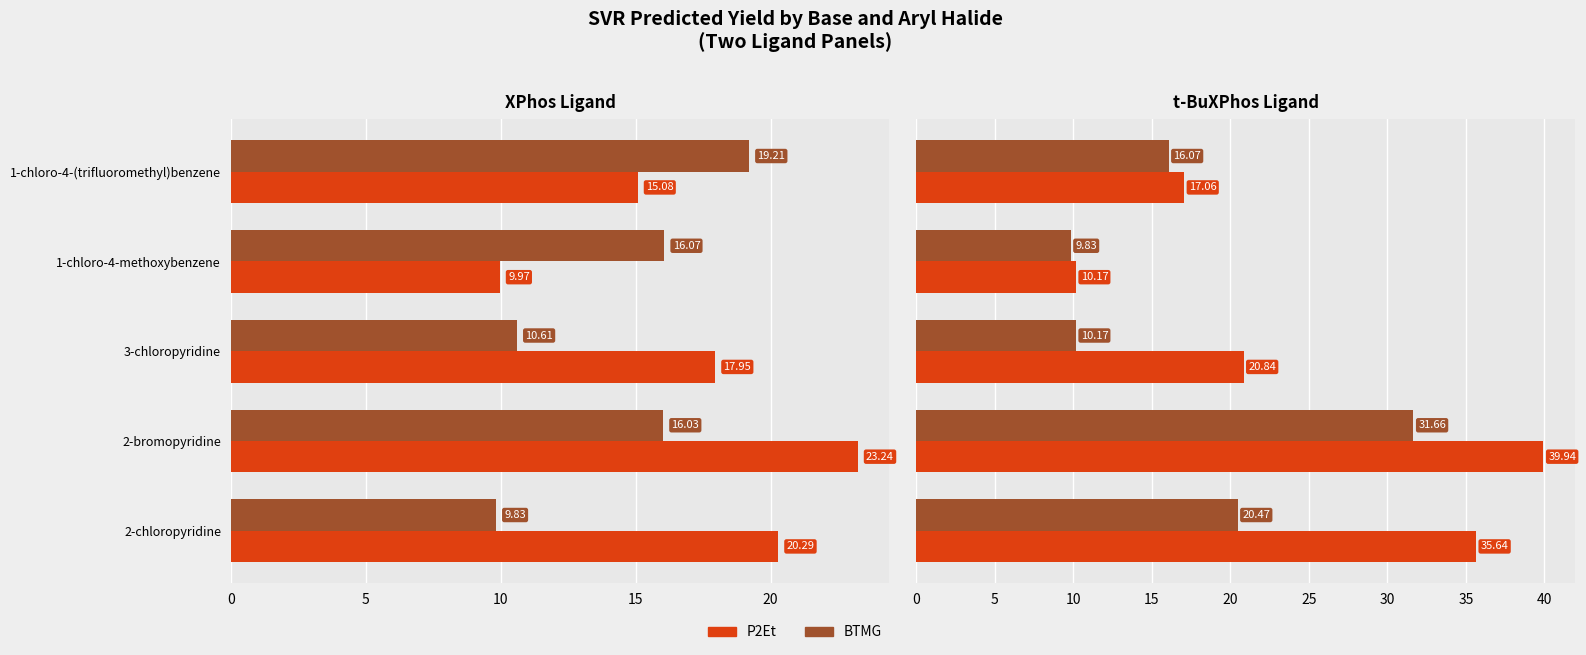

How many bars are there in each group?

2